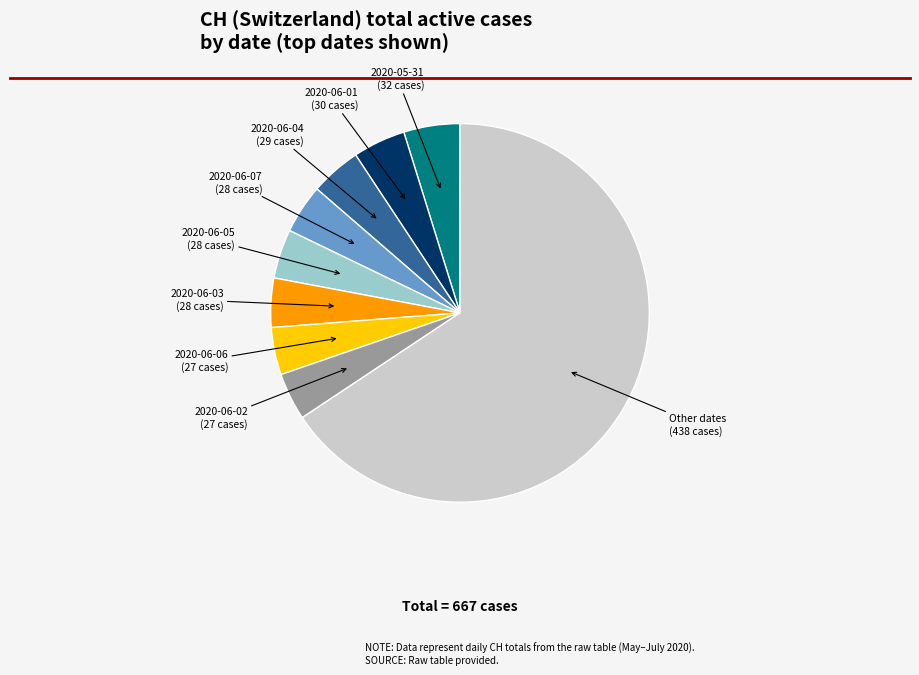

Approximately how many times larger is the value at 2020-06-02 compared to 2020-06-07?

1.0